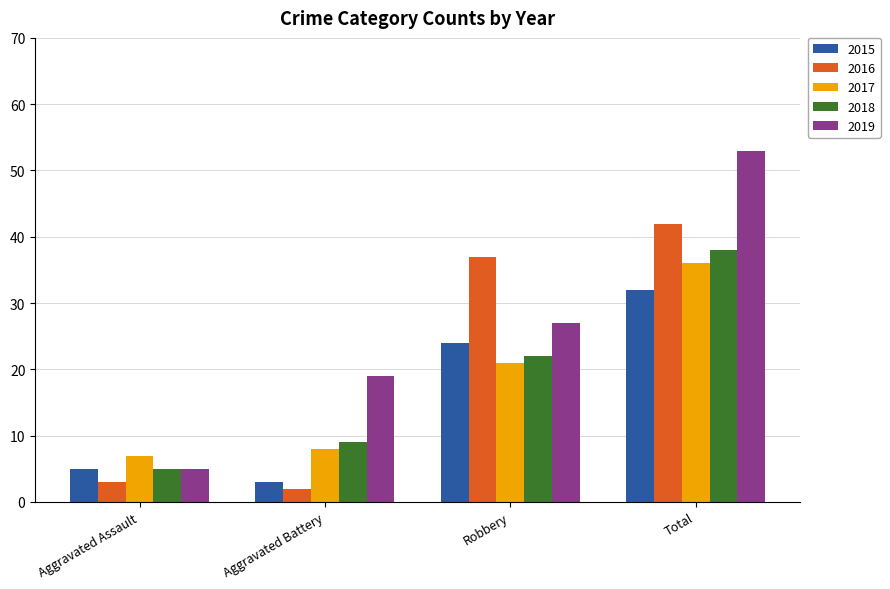

Is it true that 2016 equals 37 at Robbery?

True